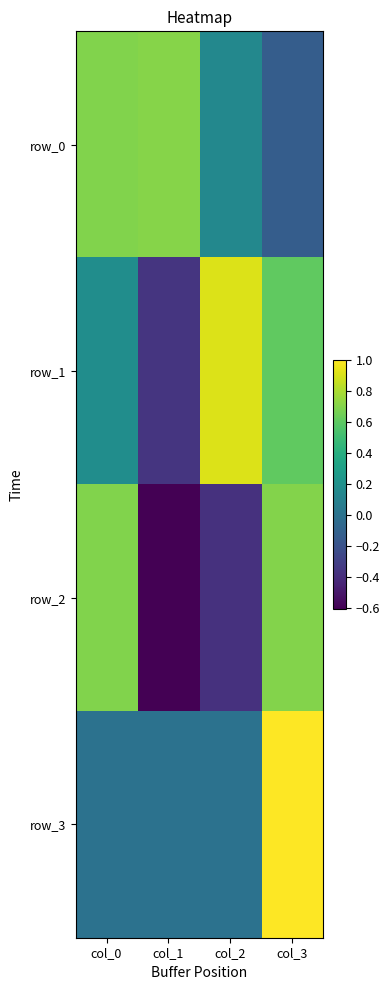

How many values in row_0 are above zero?

3